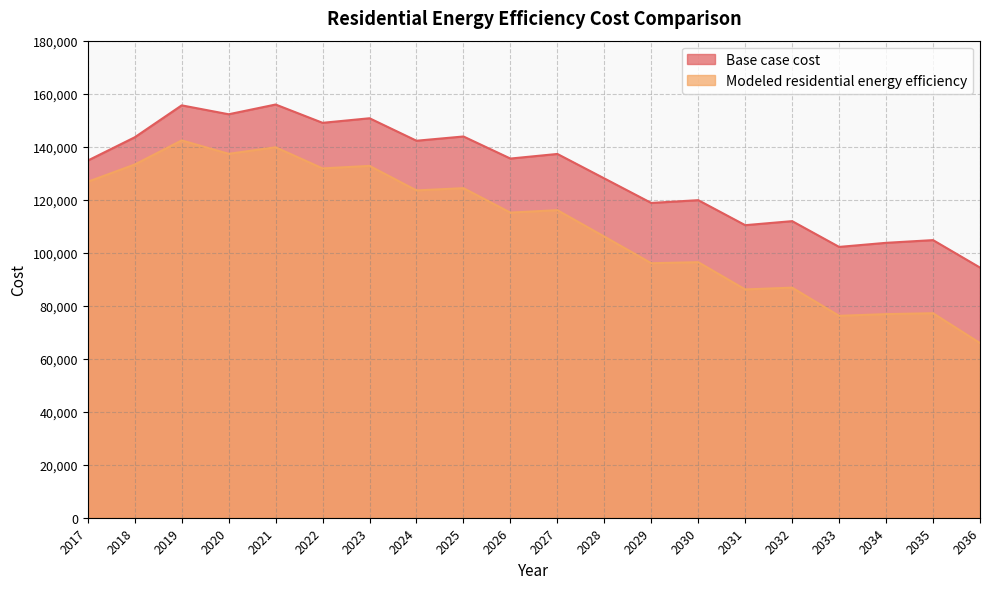

What is the total value across all series at 2032?

198721.2